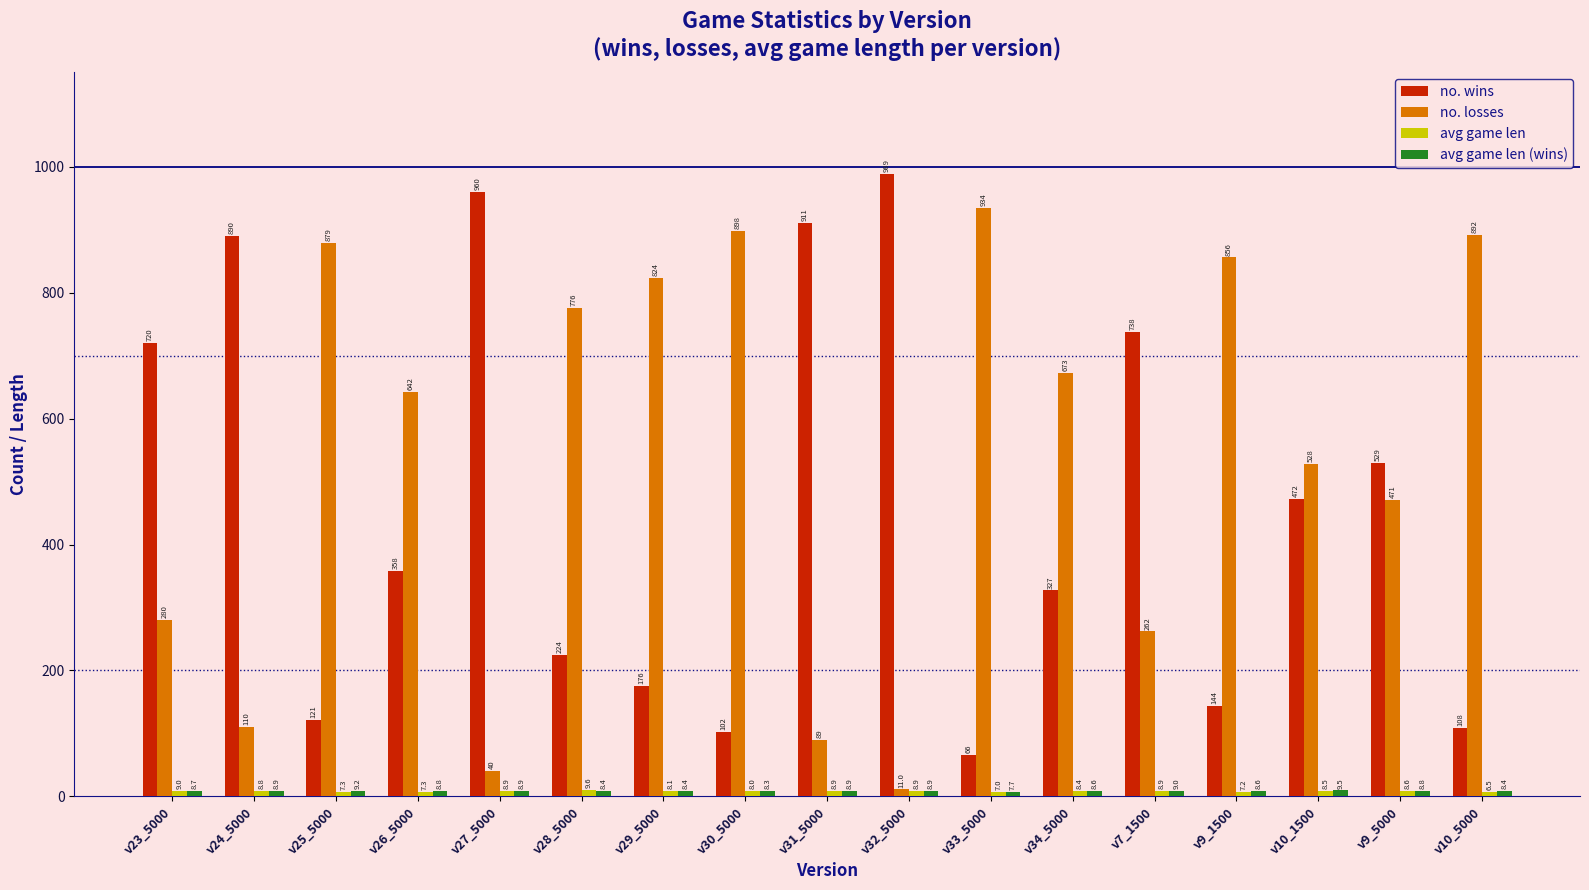

What is the average value of the no. wins series?

460.9